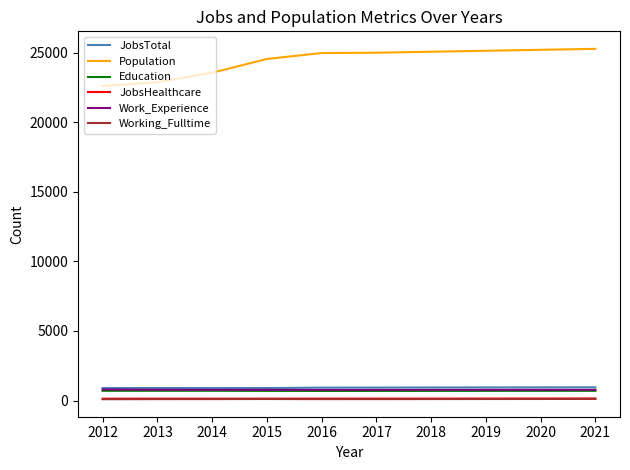

In JobsTotal, how many points are lower than both neighbors (excluding endpoints)?

1